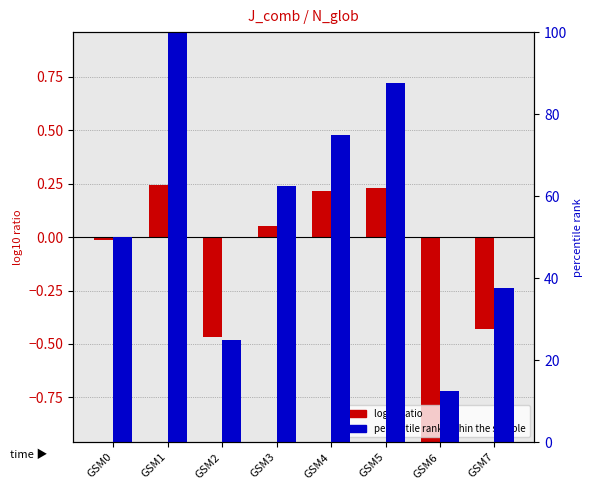

Count the number of categories in the chart.

8